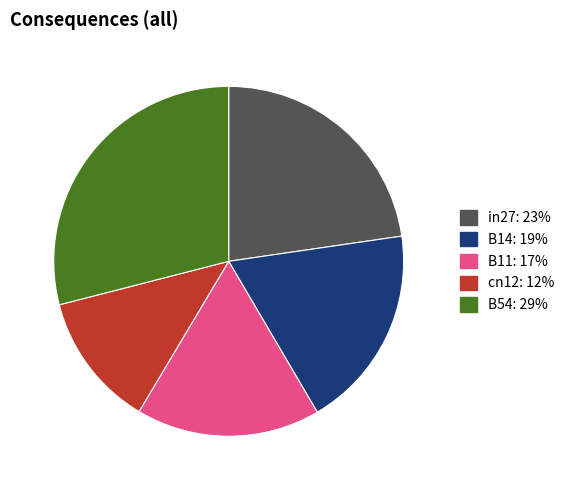

Which category has the smallest portion of the pie?

cn12